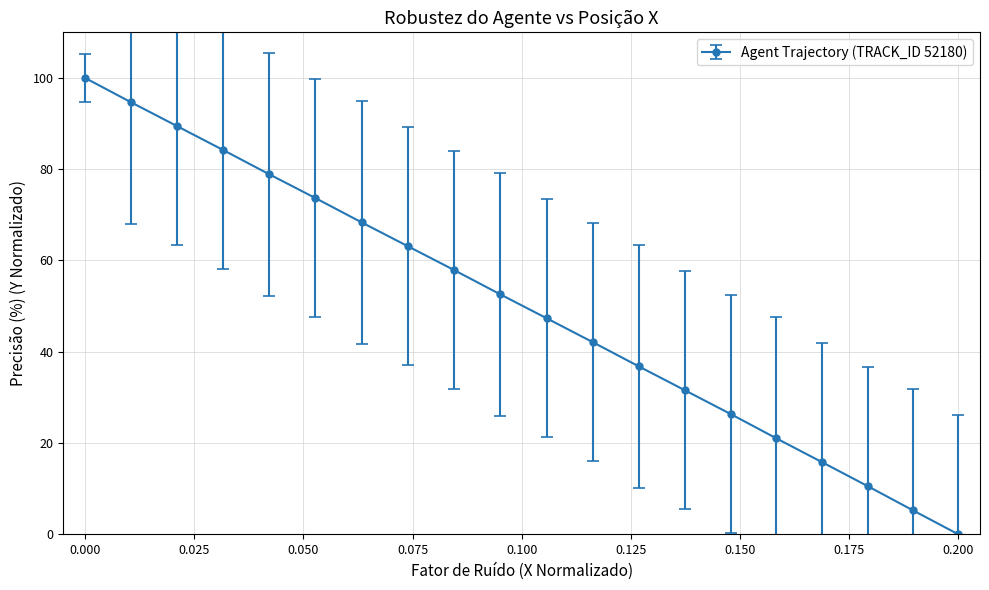

What is the sum of all values?

999.5